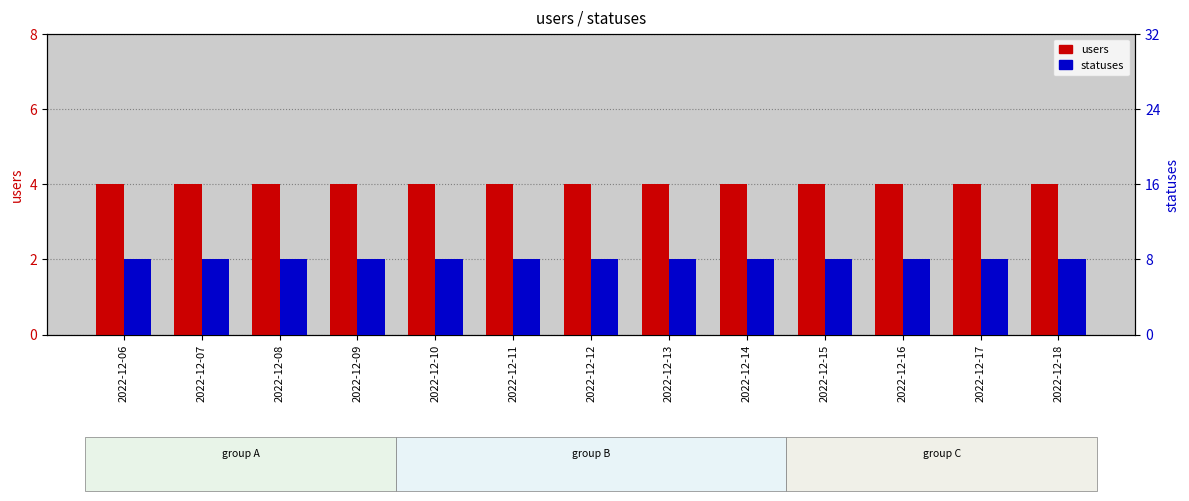

What is the value of the statuses bar at the 6th from the left?

8